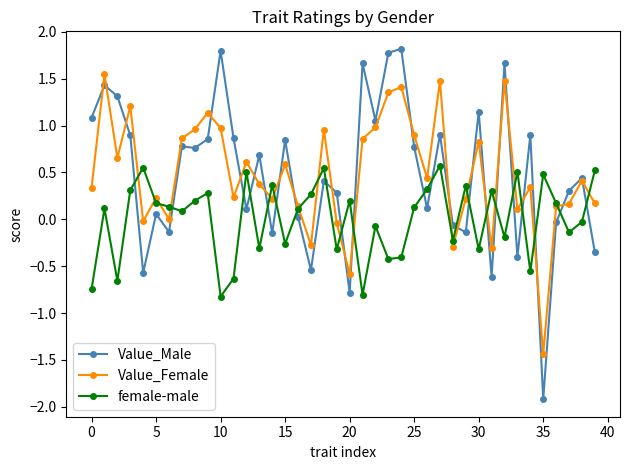

Which series has the widest spread of values?

Value_Male